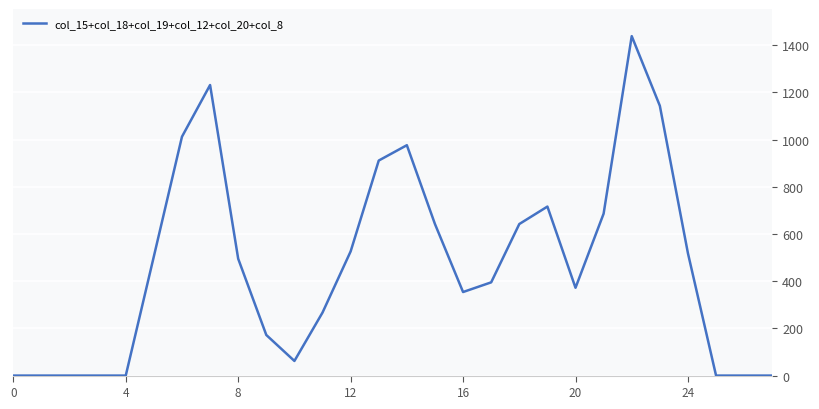

What is the maximum value shown in the chart?

1438